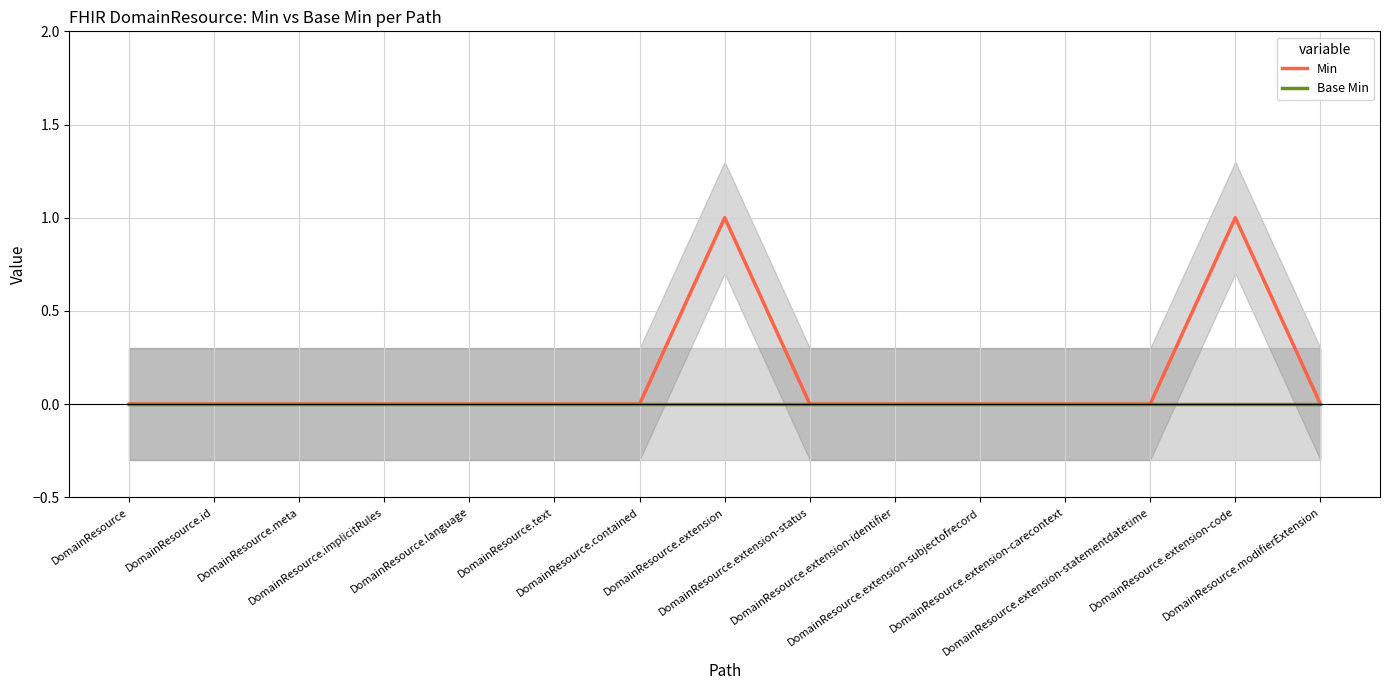

True or false: Min and Base Min intersect in this chart.

False